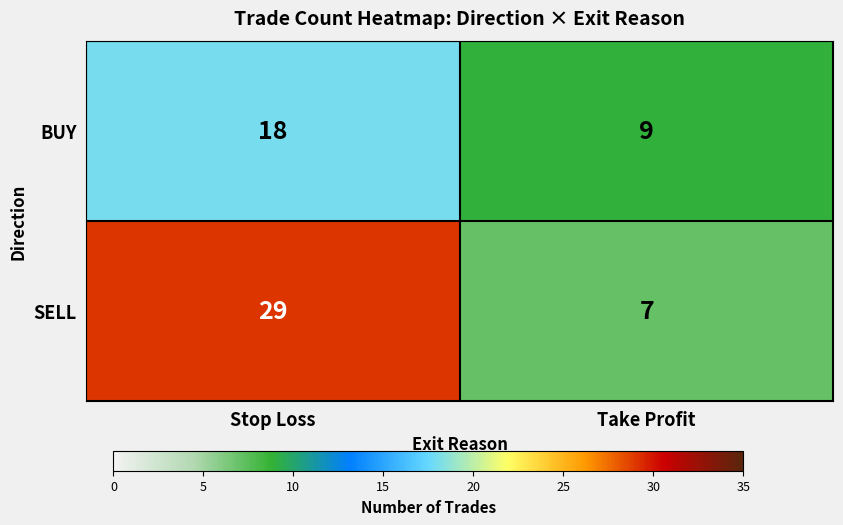

What is the smallest value displayed?

7